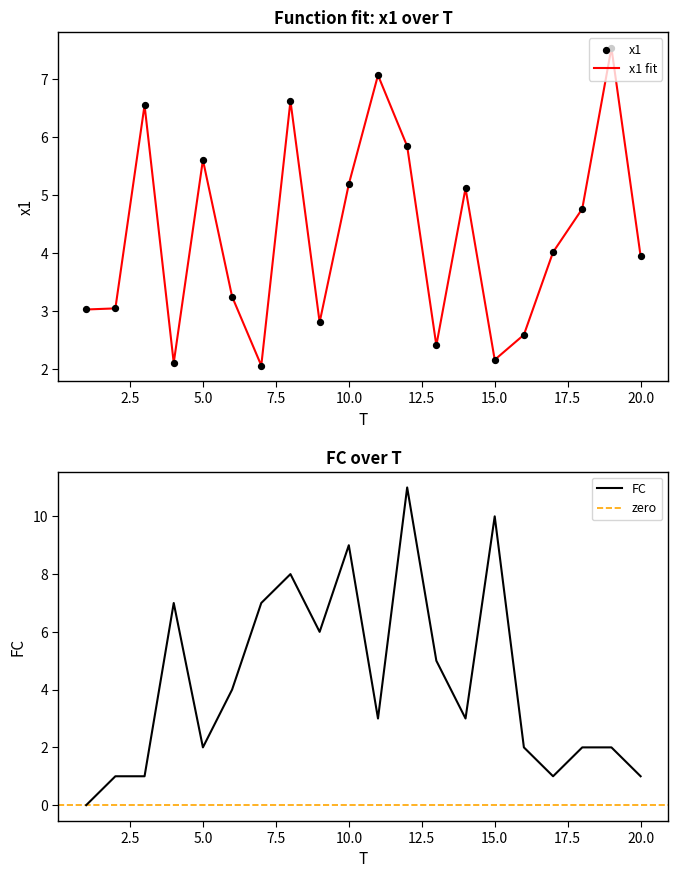

Is the value of x1 at 15 greater than the value of FC at 17?

Yes